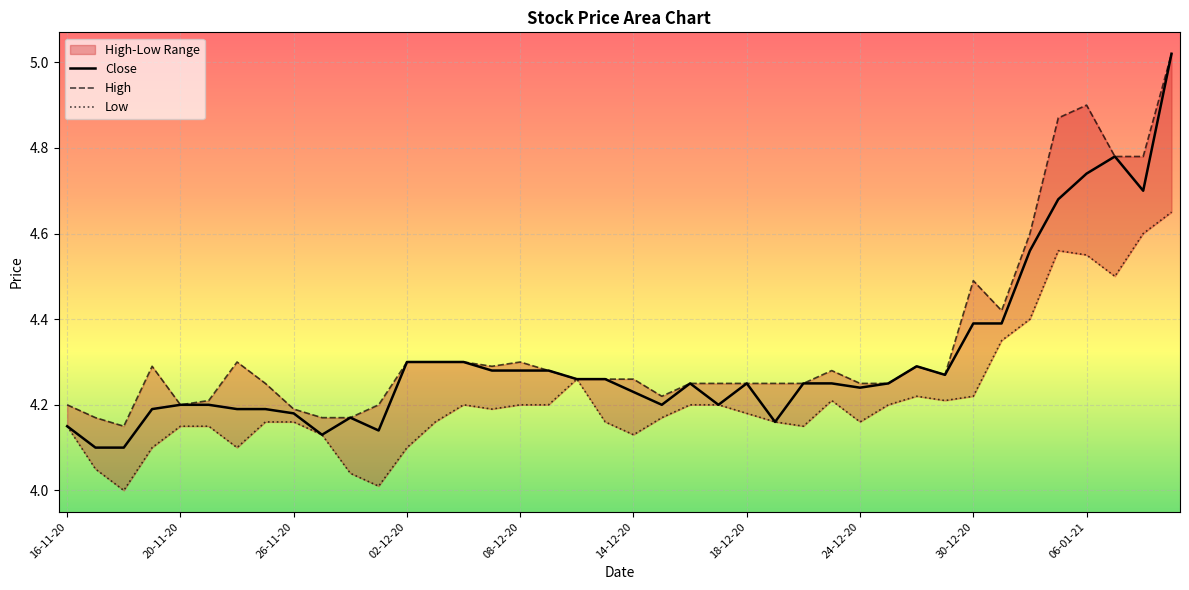

True or false: Low and High cross at least once.

False